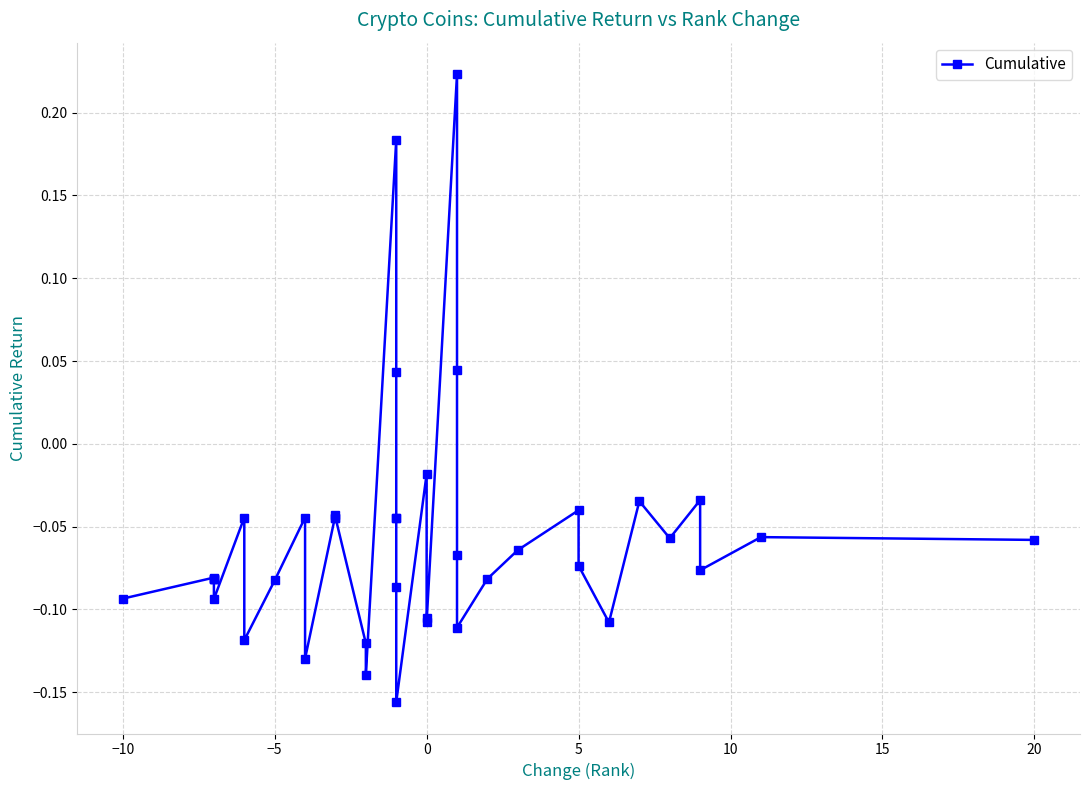

How many categories are shown in the chart?

40